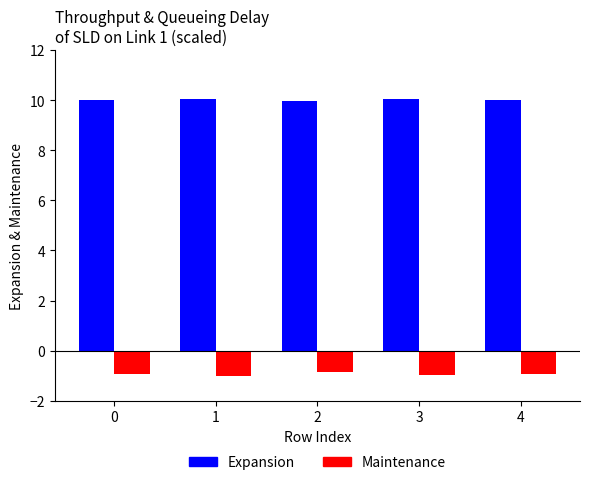

How many groups of bars are there?

5